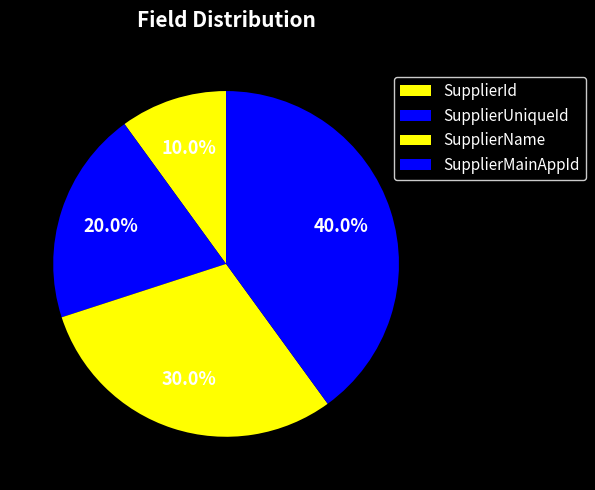

The SupplierUniqueId slice represents 32% of the pie. True or false?

False